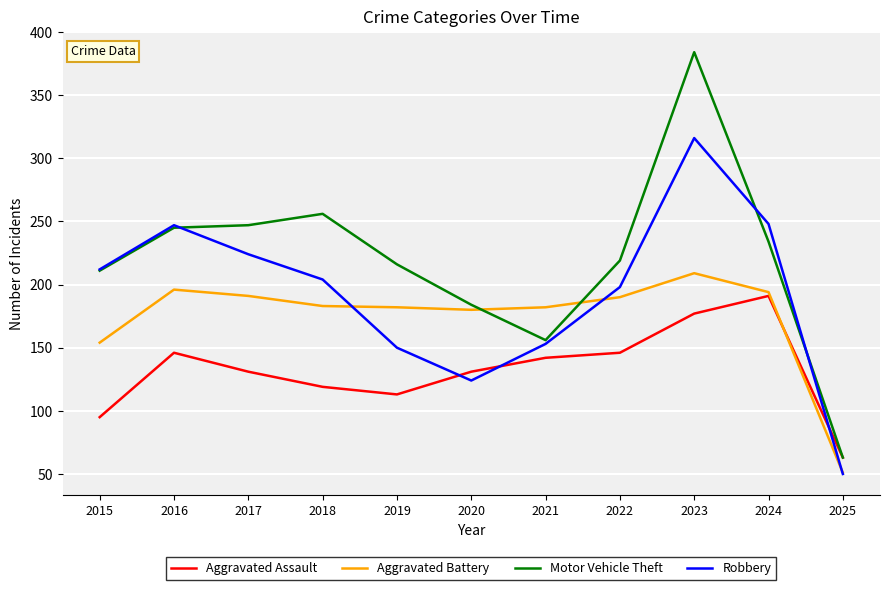

The Aggravated Assault series shows 77 at 2016. True or false?

False